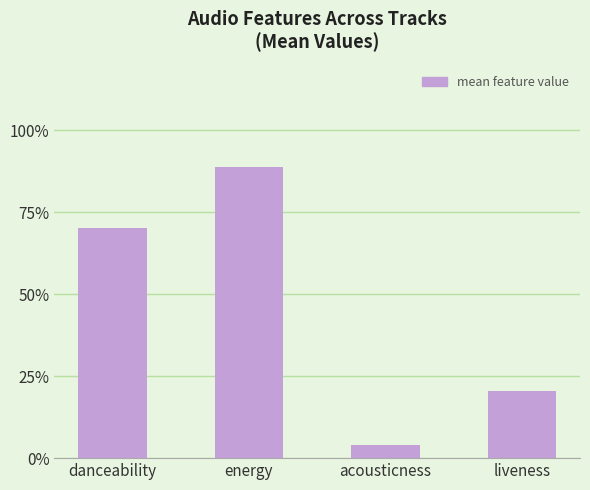

True or false: the data shows 1.1 at danceability.

False